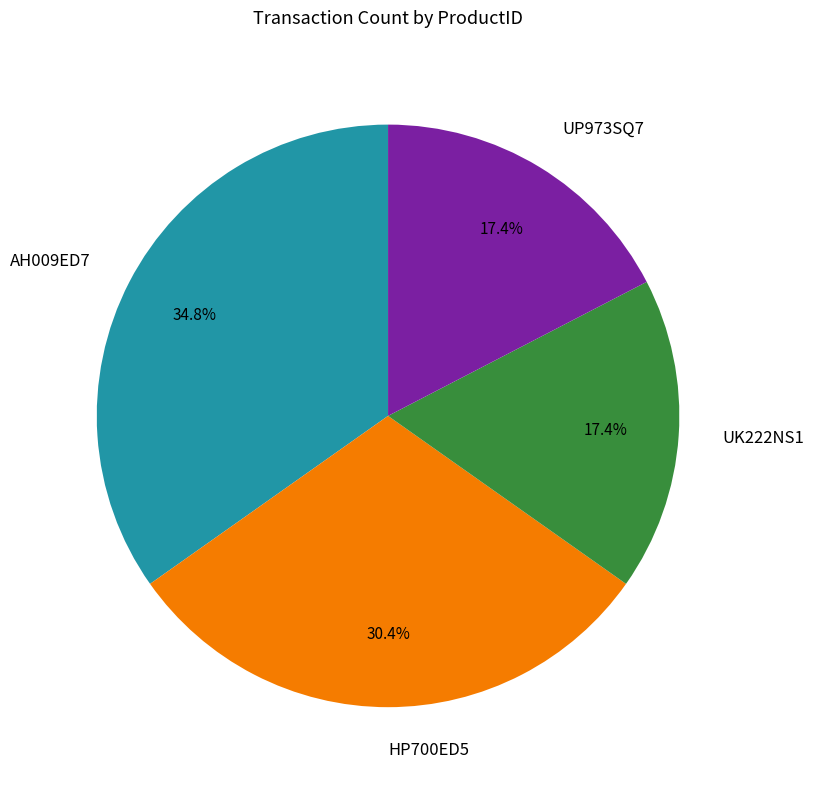

Which slice is the largest?

AH009ED7